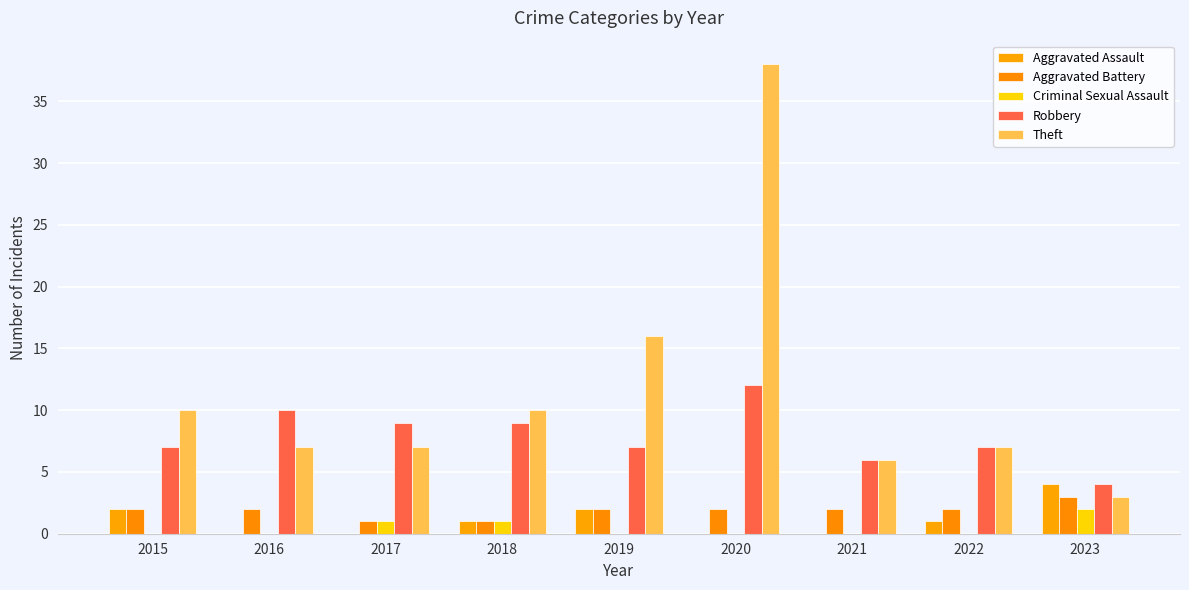

Are the bars horizontal?

No